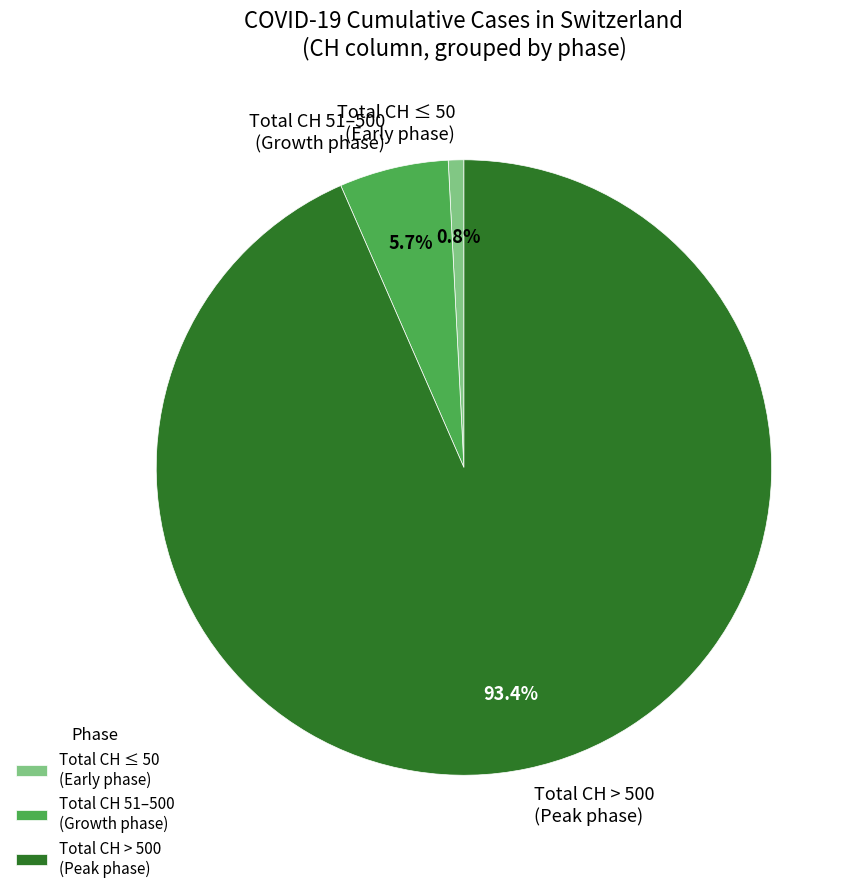

Do Total CH ≤ 50 (Early phase) and Total CH > 500 (Peak phase) together represent more than half of the pie?

Yes